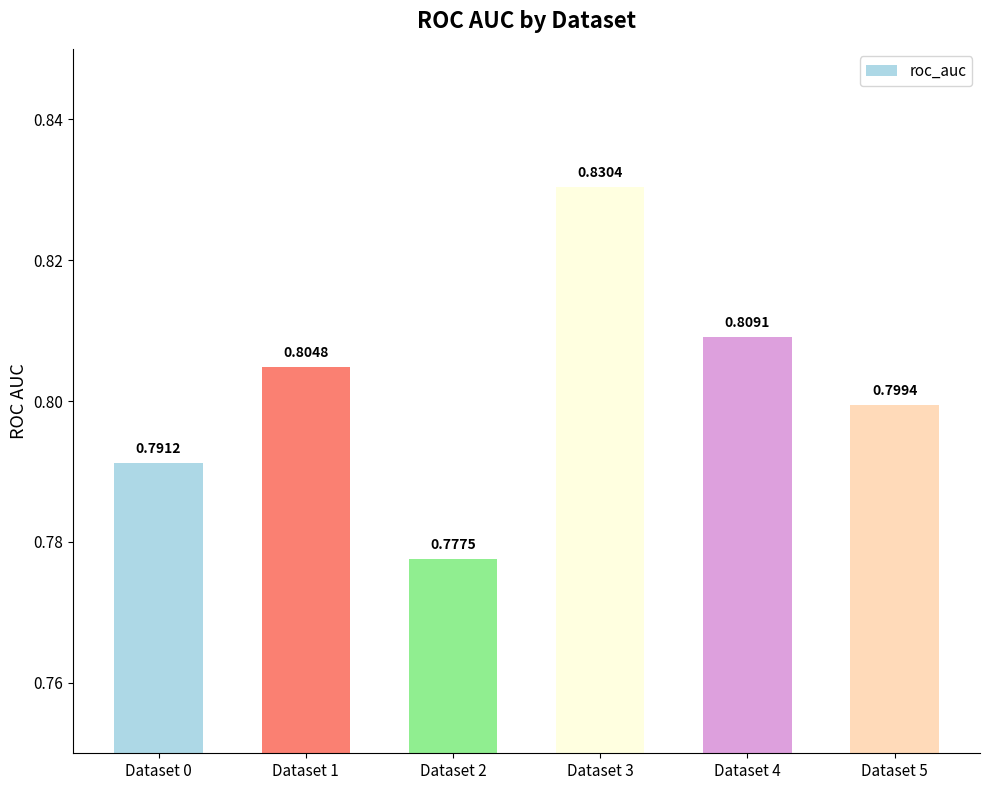

The value at Dataset 1 is 0.8. True or false?

True